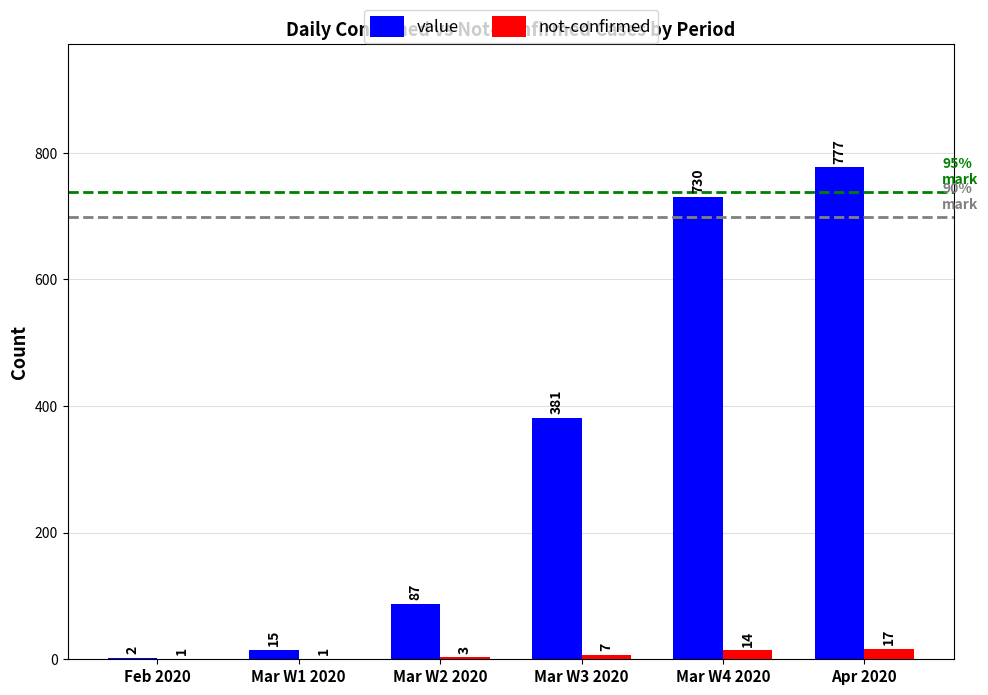

The value of not-confirmed at Mar W3 2020 is 7. True or false?

True